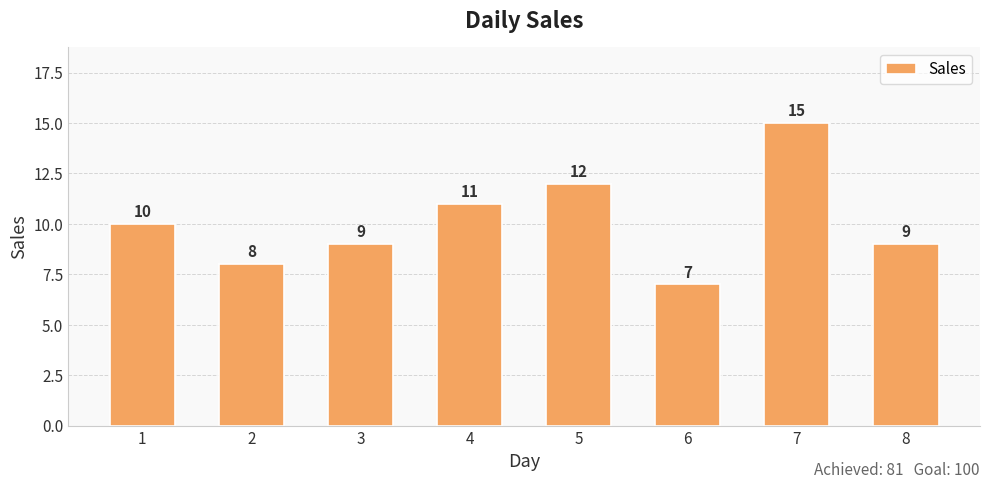

Reading left to right, what are all the values shown in this chart?

1=10	2=8	3=9	4=11	5=12	6=7	7=15	8=9